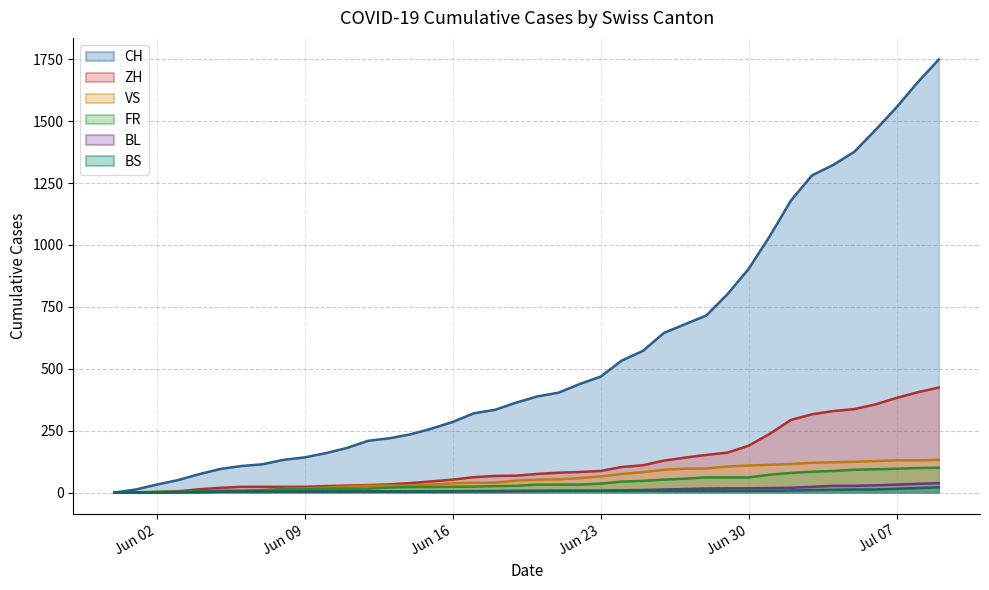

The BL series shows 12 at 2020-06-26. True or false?

True